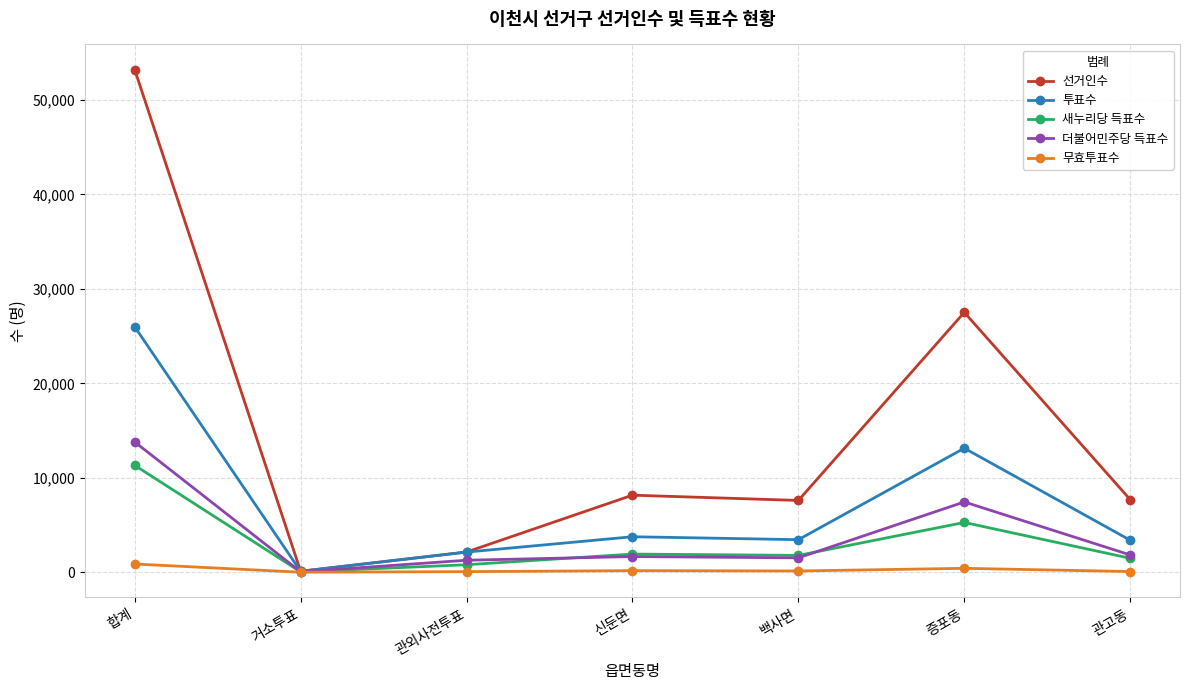

What is the label of the 6th point from the left?

증포동